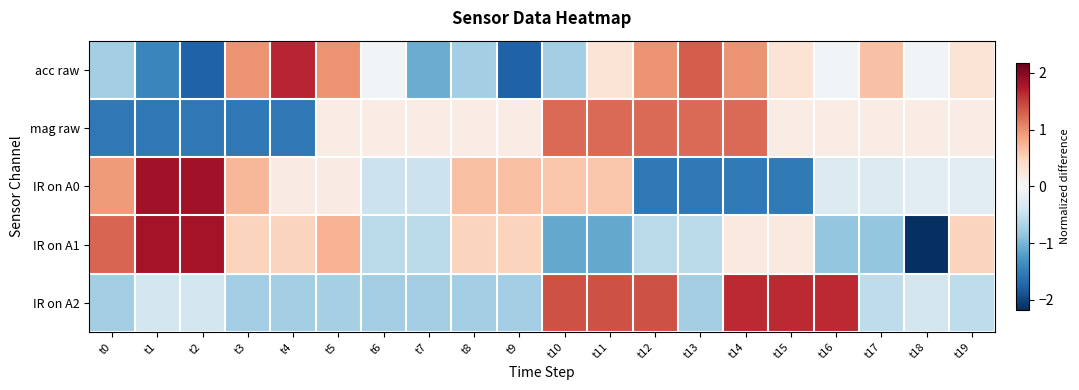

What is the greatest value displayed?

1.8